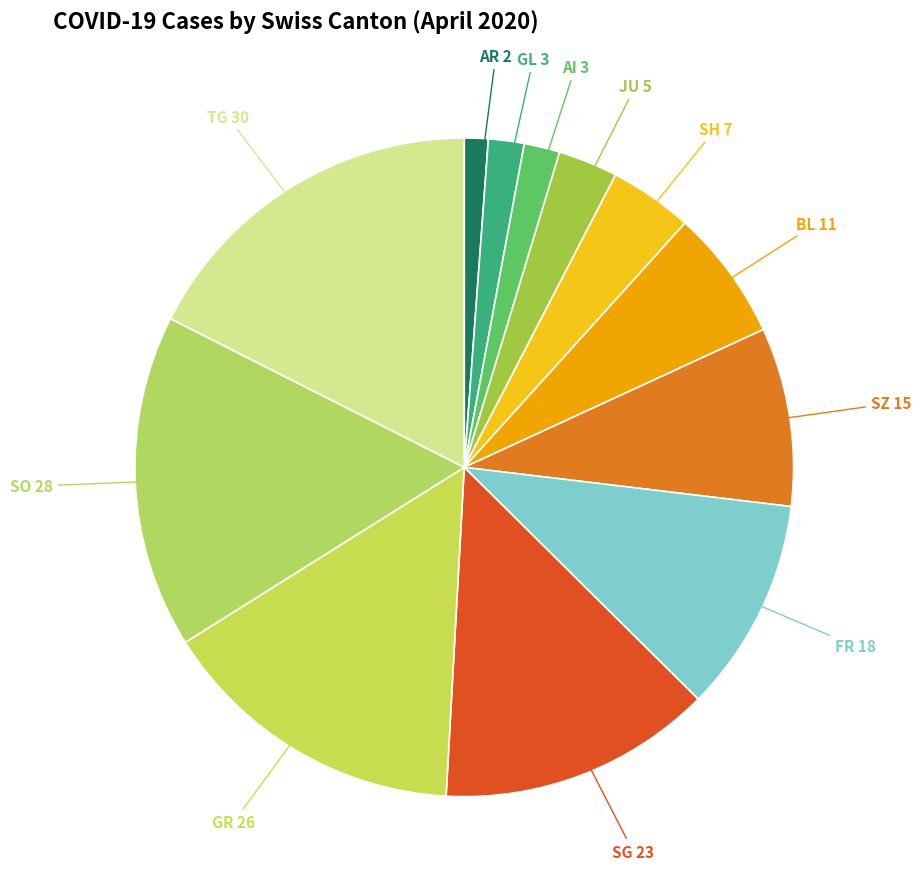

How many slices are in this pie chart?

12